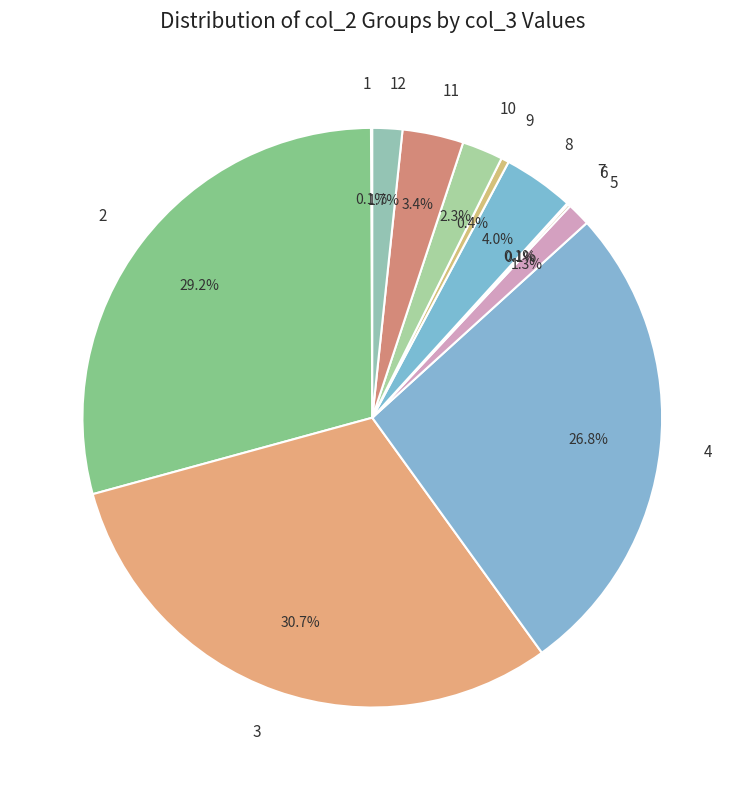

Which category has the biggest portion of the pie?

3